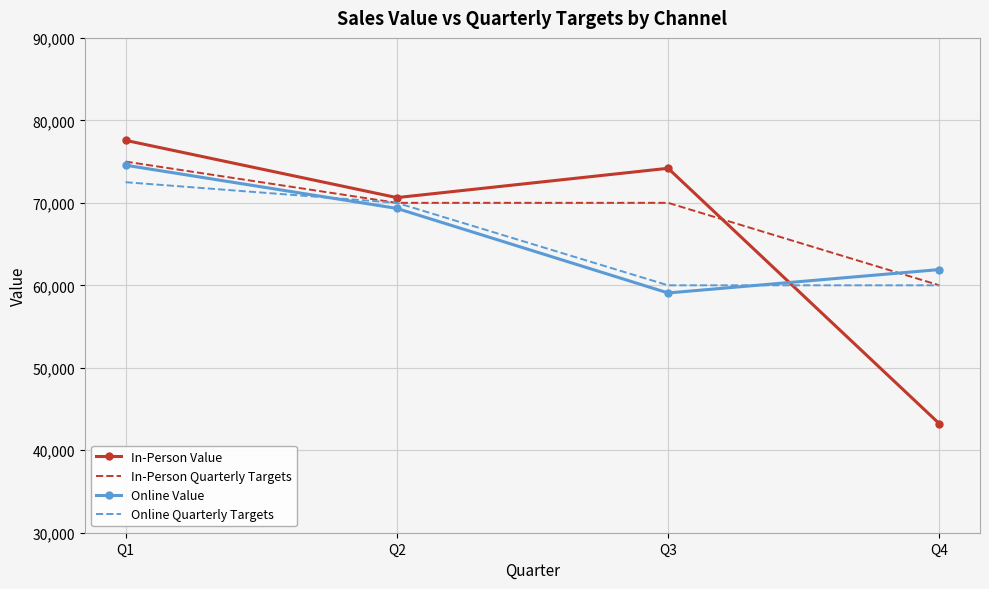

The Online Quarterly Targets series shows 31978 at Q3. True or false?

False